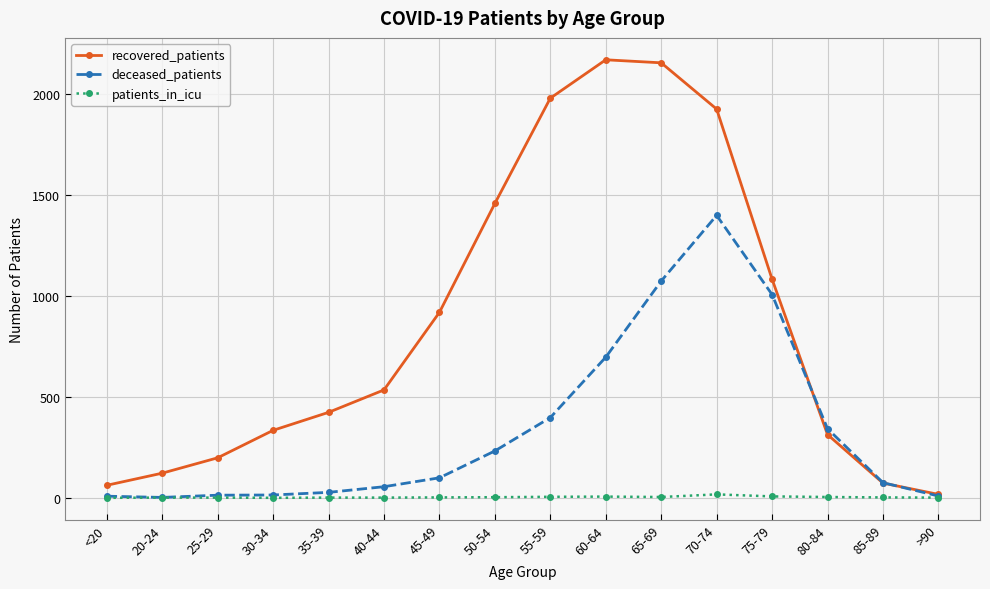

What is the label of the 9th point from the left?

55-59